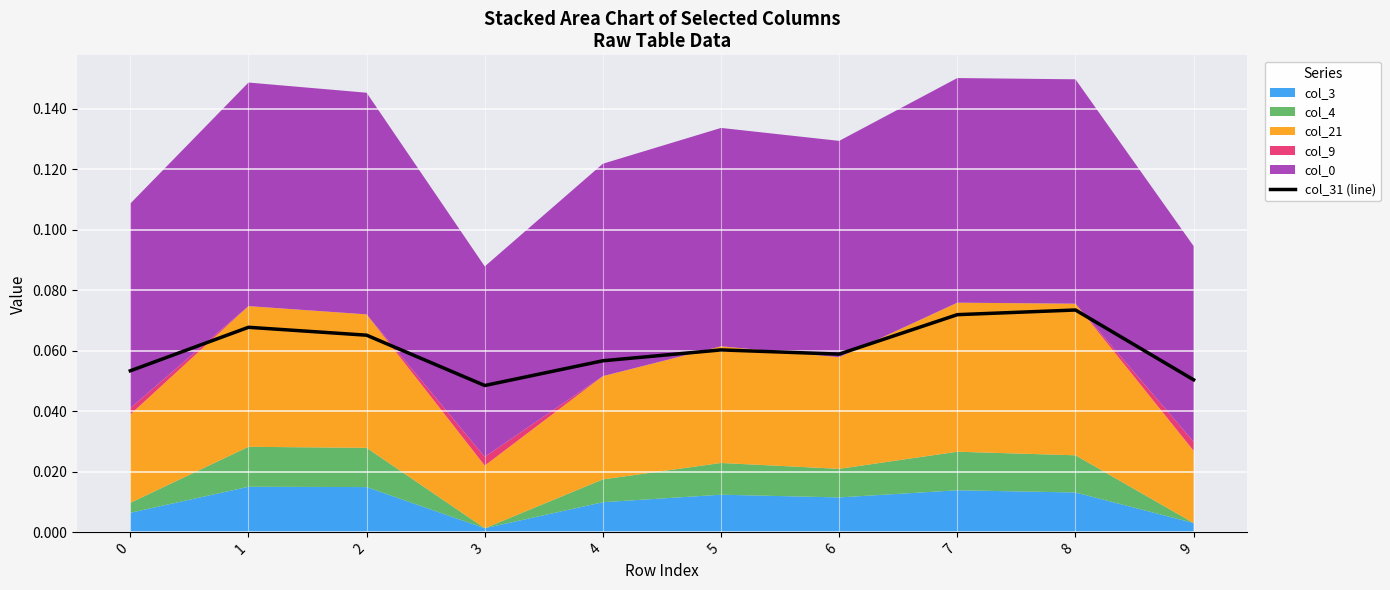

Is it true that the value at 2 is 0.1?

True